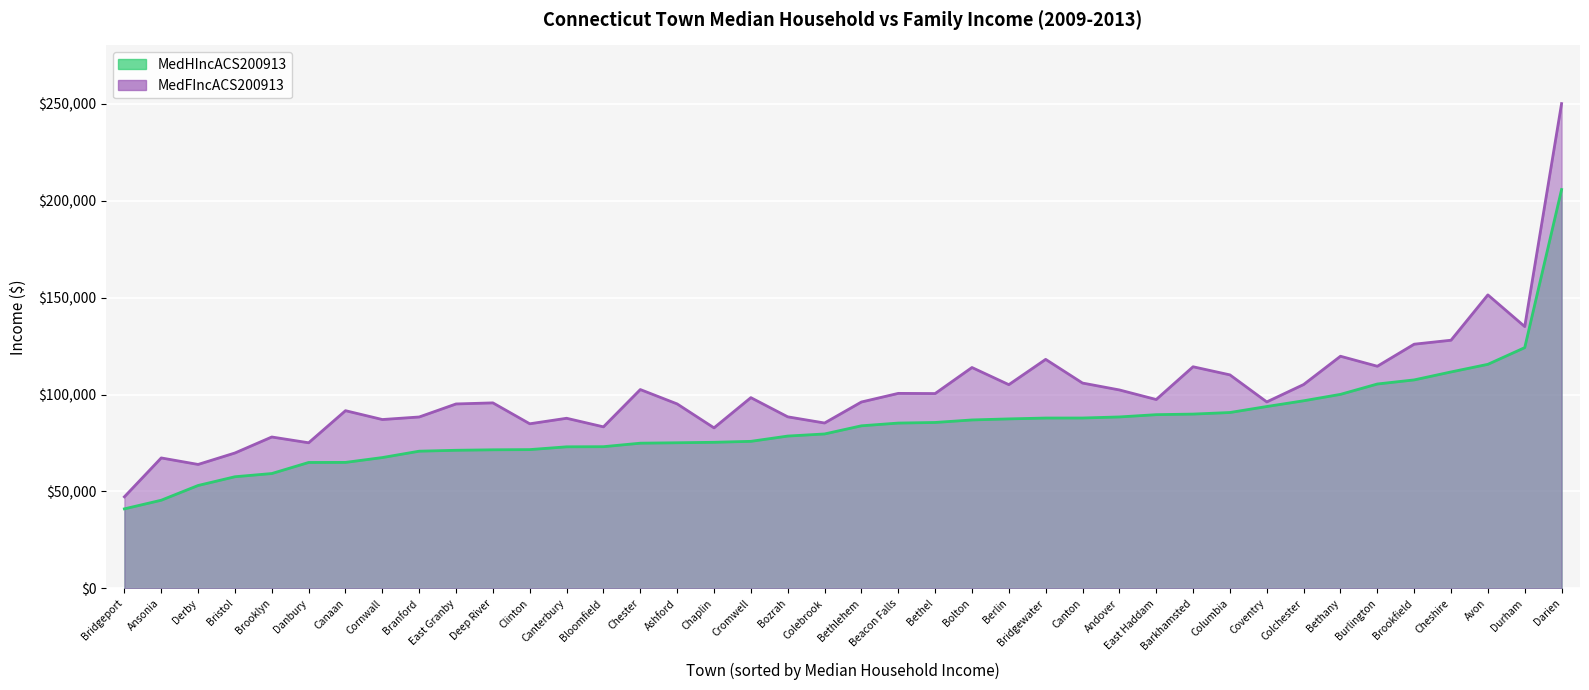

What is the approximate value of MedFIncACS200913 at Canaan?

91667